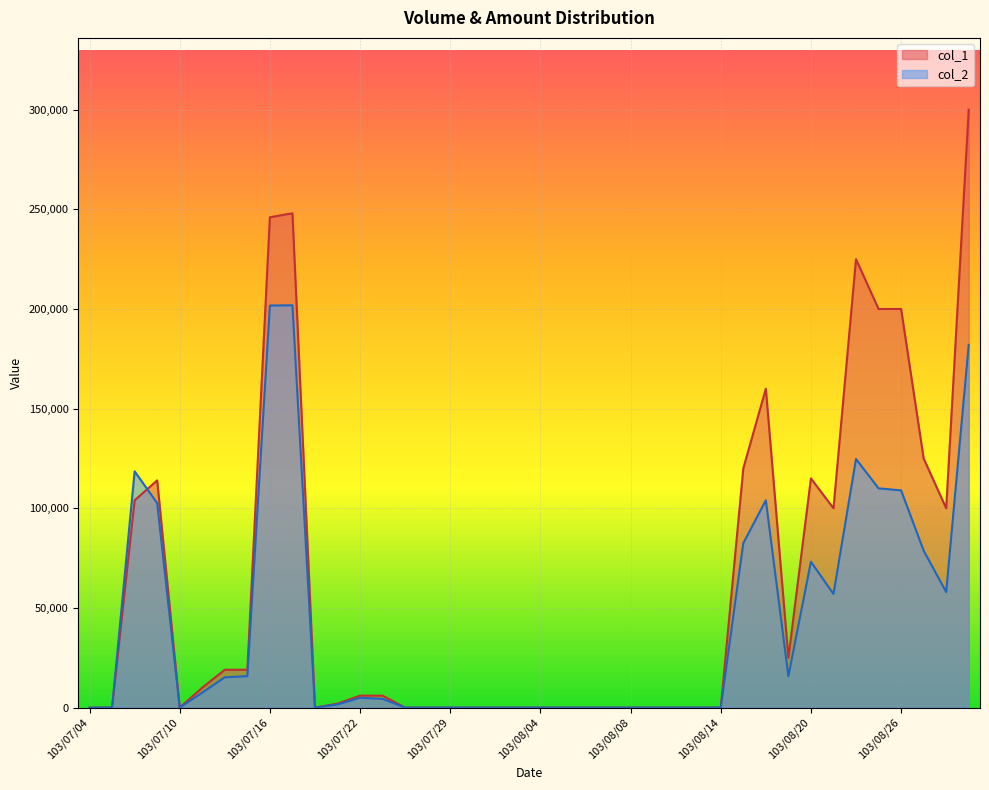

How many values in the col_2 series exceed 4380?

19